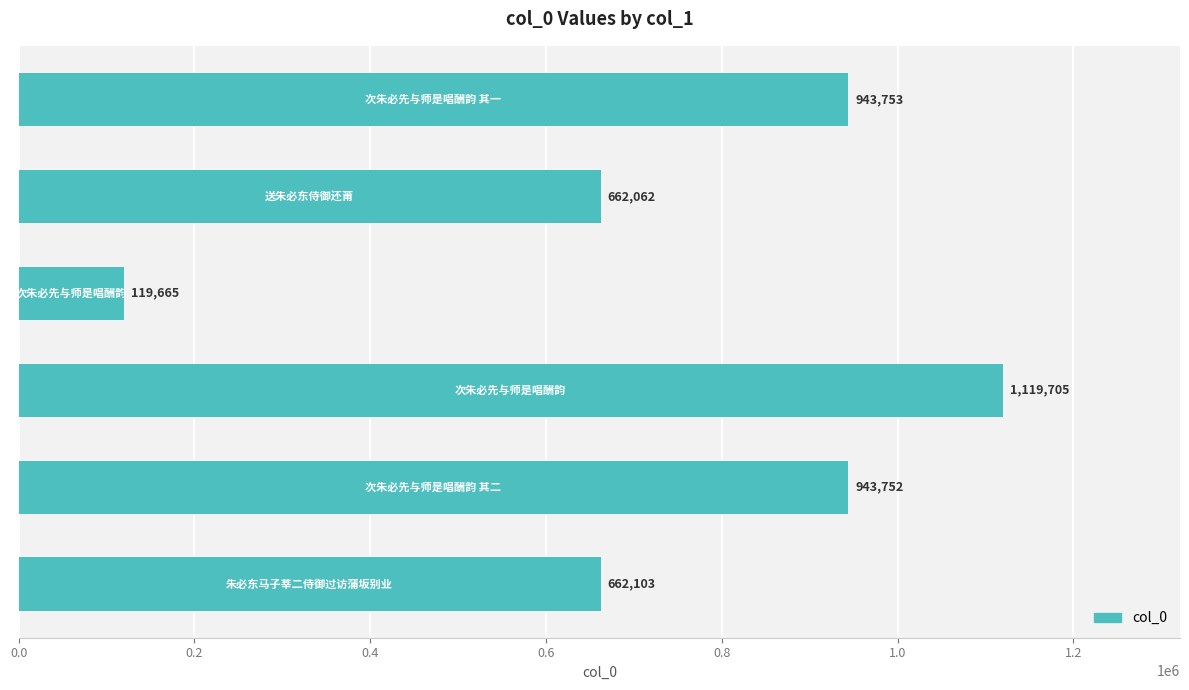

What is the average value?

741840